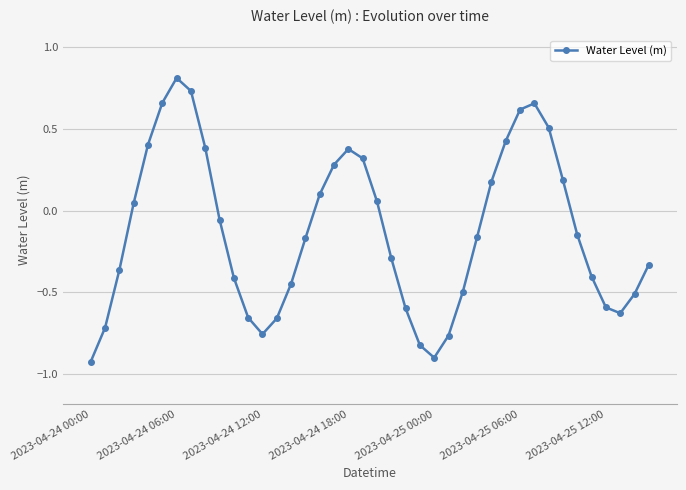

What is the sum of all values?

-5.0